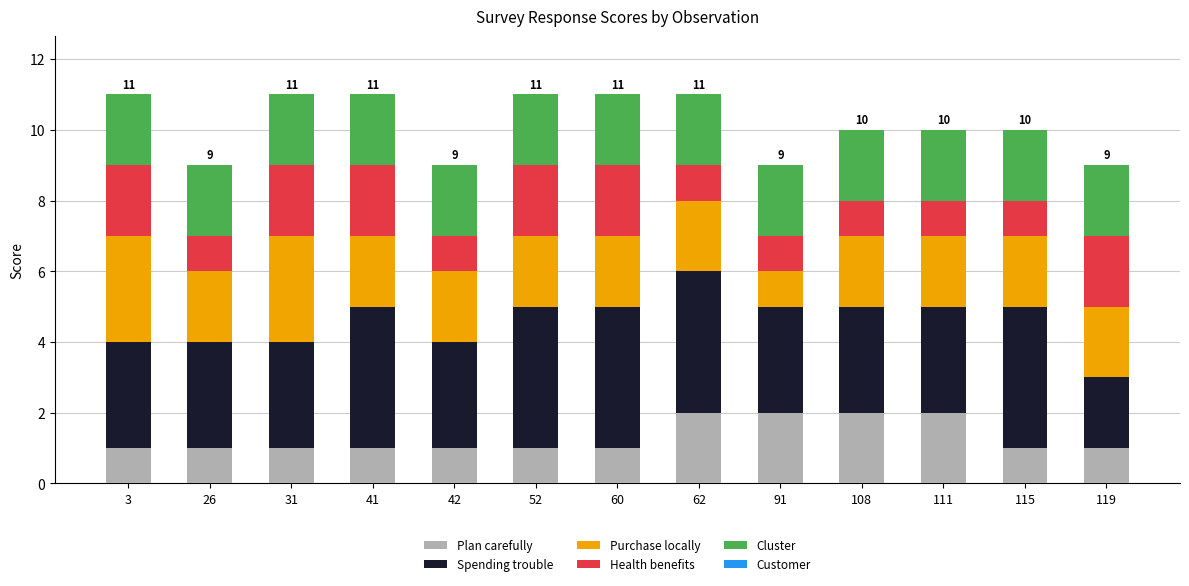

How many categories are shown in the chart?

13